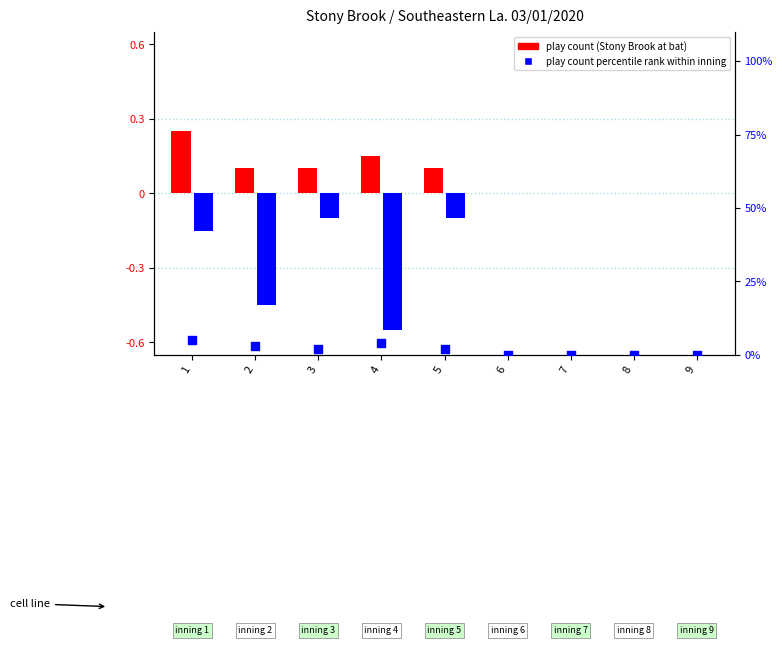

Which series contains the lowest Y value?

play count (Southeastern La.)